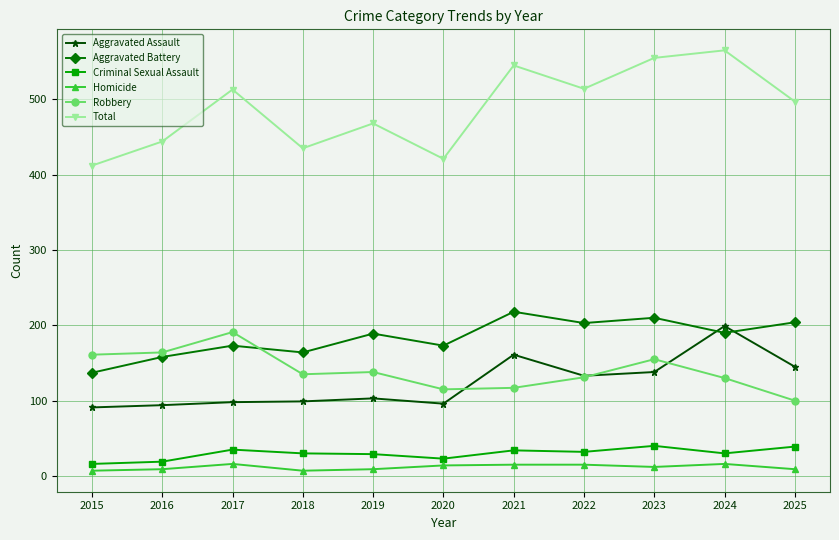

True or false: Total has more than 2 points higher than both neighbors.

True